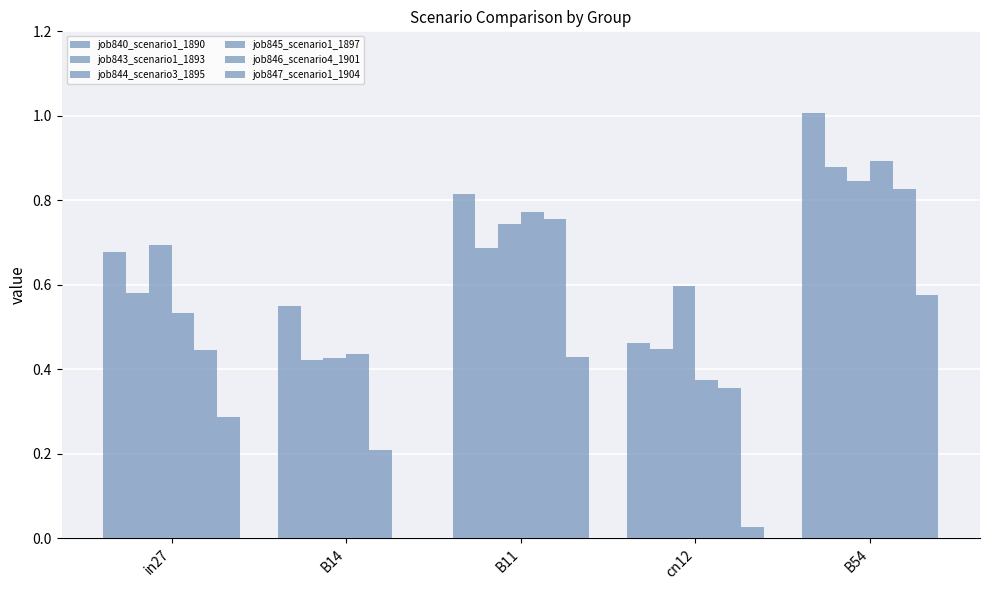

Which series has the largest range (max minus min)?

job846_scenario4_1901